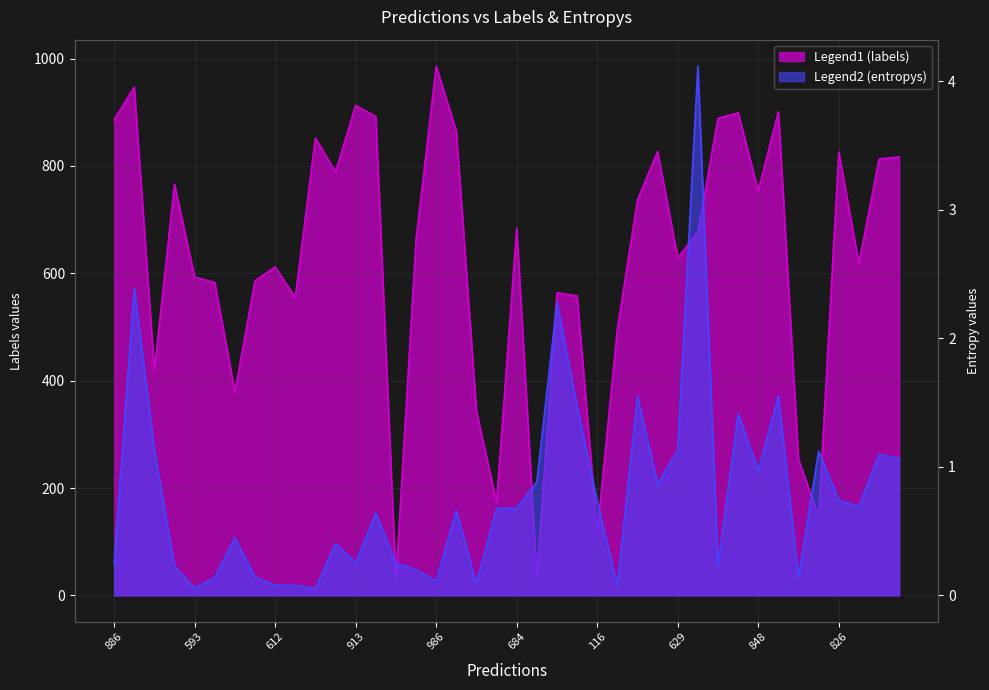

What position from the right is 899?

9